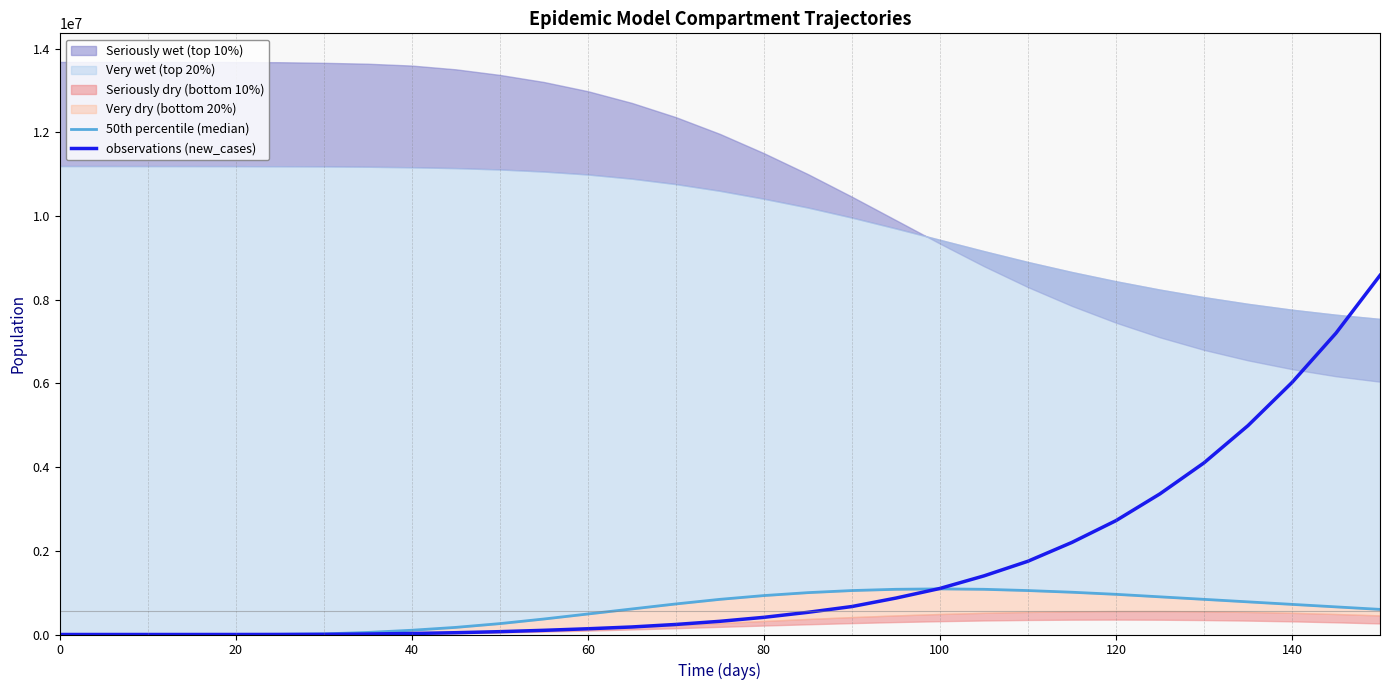

What is the value of the observations (new_cases) point at the 12th from the left?

100000